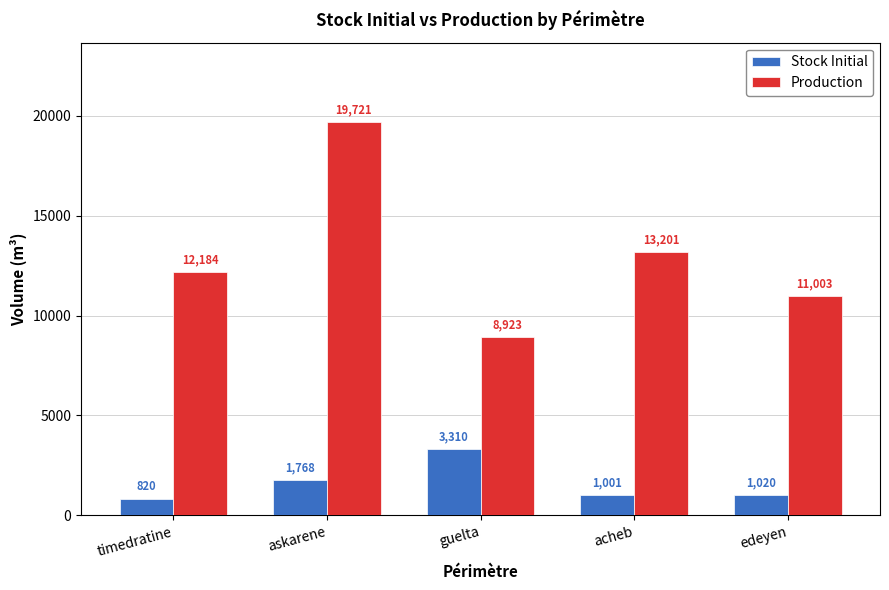

What value does the Production series have at guelta?

8923.2